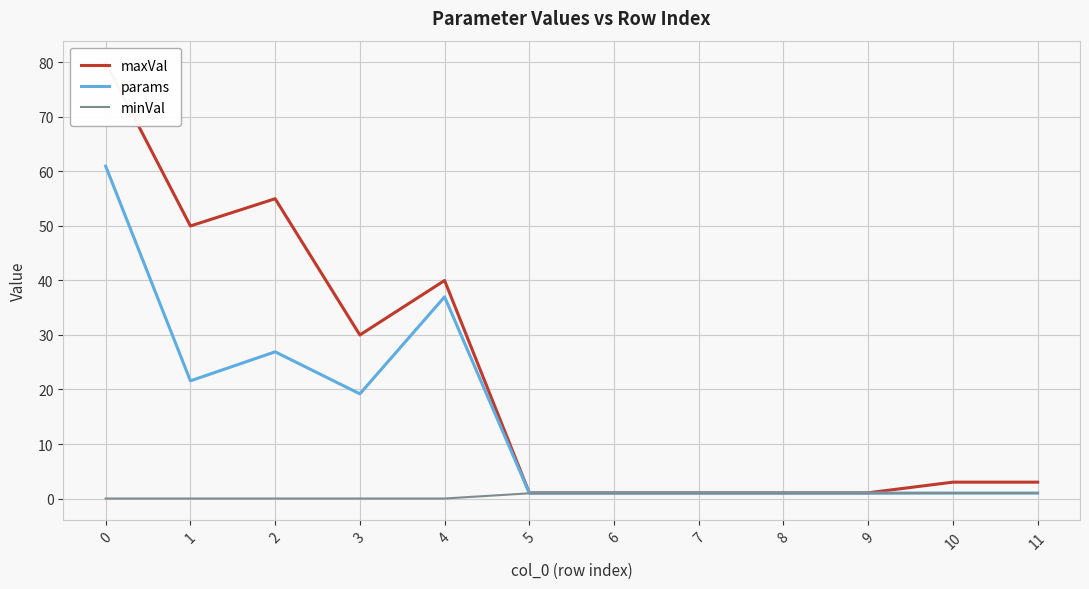

At which label is params closest to 30?

2